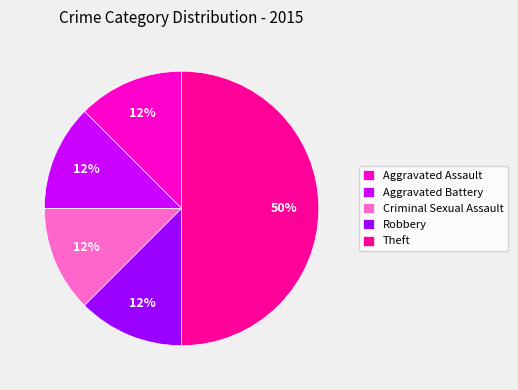

Does Aggravated Assault account for over 50% of the chart?

No